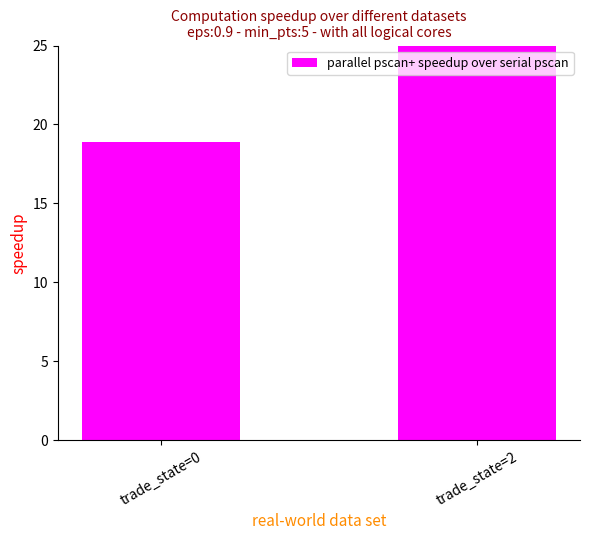

Reading left to right, what are all the values shown in this chart?

trade_state=0=18.9	trade_state=2=25.0